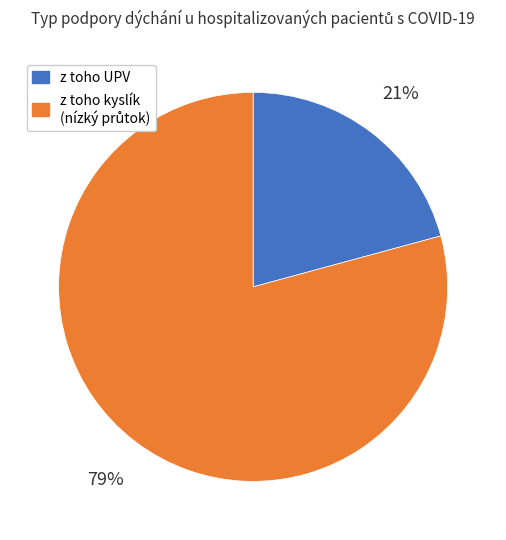

To the nearest percent, what portion does z toho UPV represent?

21%